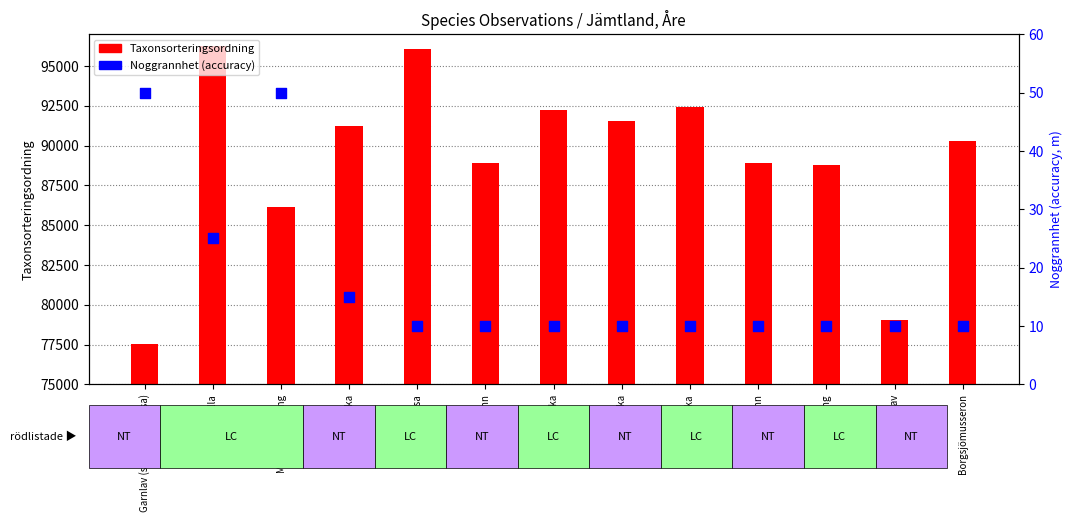

What are all the series names shown in the legend?

Taxonsorteringsordning, Noggrannhet